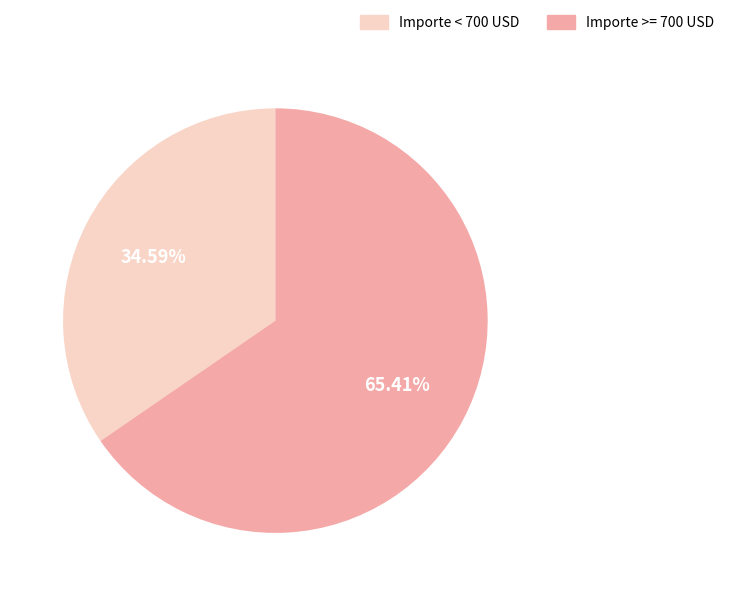

Does any single category account for the majority?

Yes